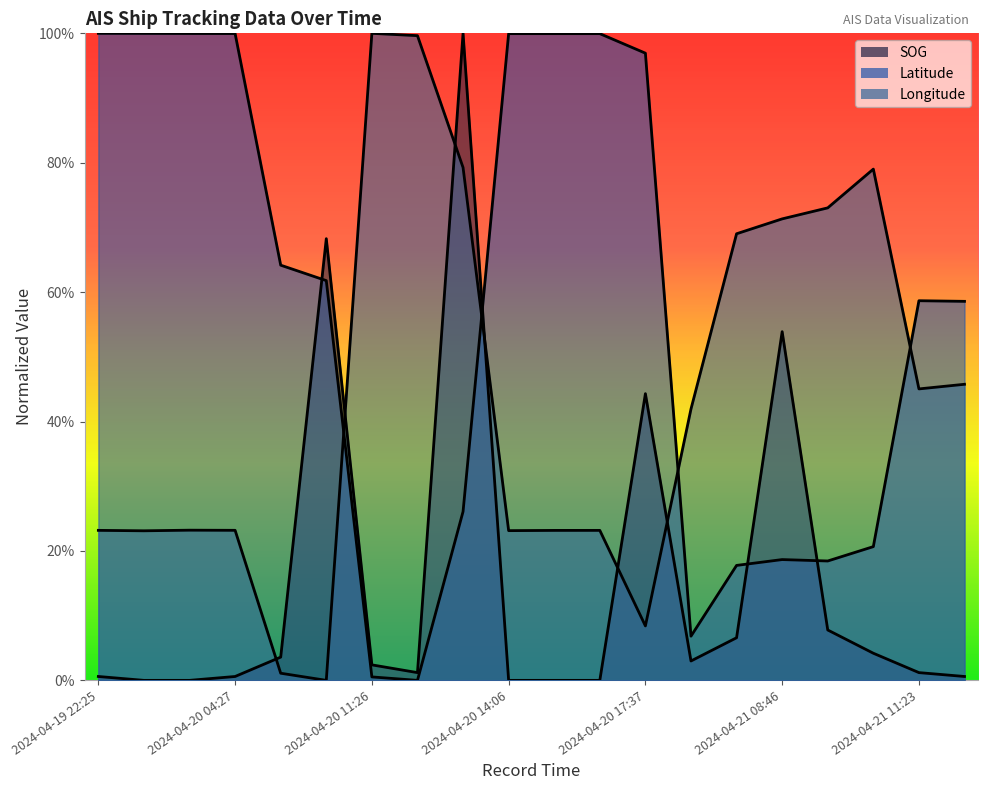

Between which two adjacent categories do SOG and Longitude first intersect?

2024-04-20 04:27 and 2024-04-20 05:28